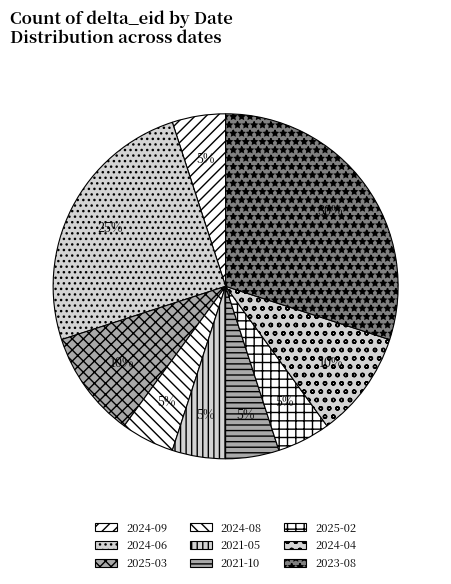

Combined, do 2025-02 and 2024-04 account for over 50%?

No